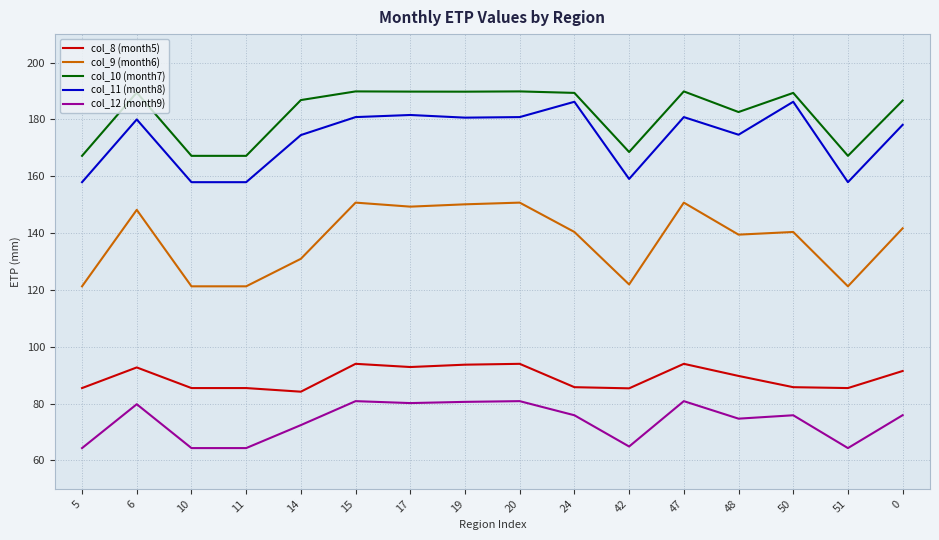

True or false: col_9 (month6) has more than 2 interior local peaks.

True